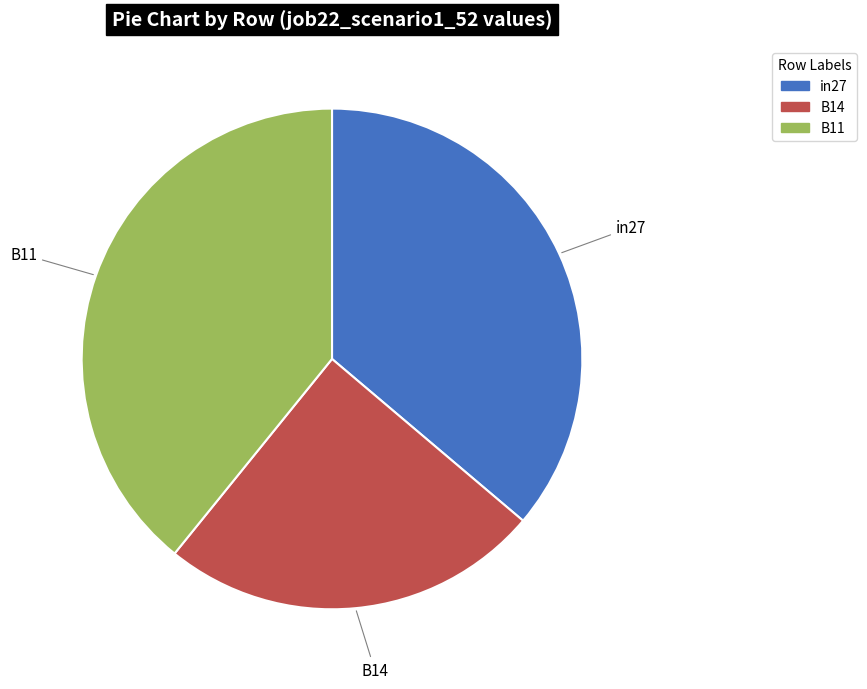

How many segments does this pie chart have?

3